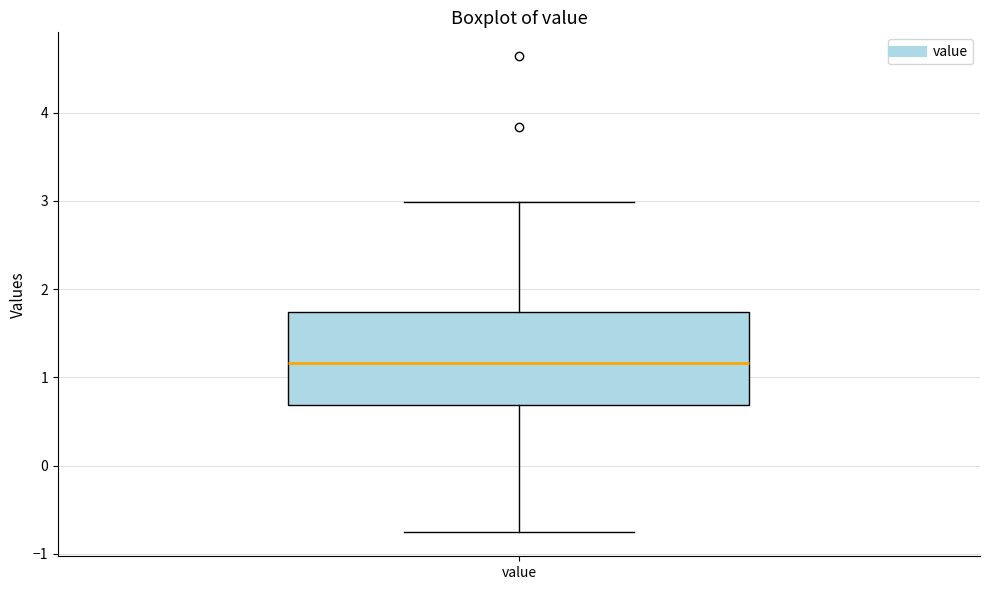

Transcribe this box plot: give where the median line is, the range the box spans, and where the two whiskers end, as read against the y-axis. The values are not printed on the chart, so give them approximately, as read against the axis.

median 1.2, box 0.7 to 1.7, whiskers -0.8 to 3.0